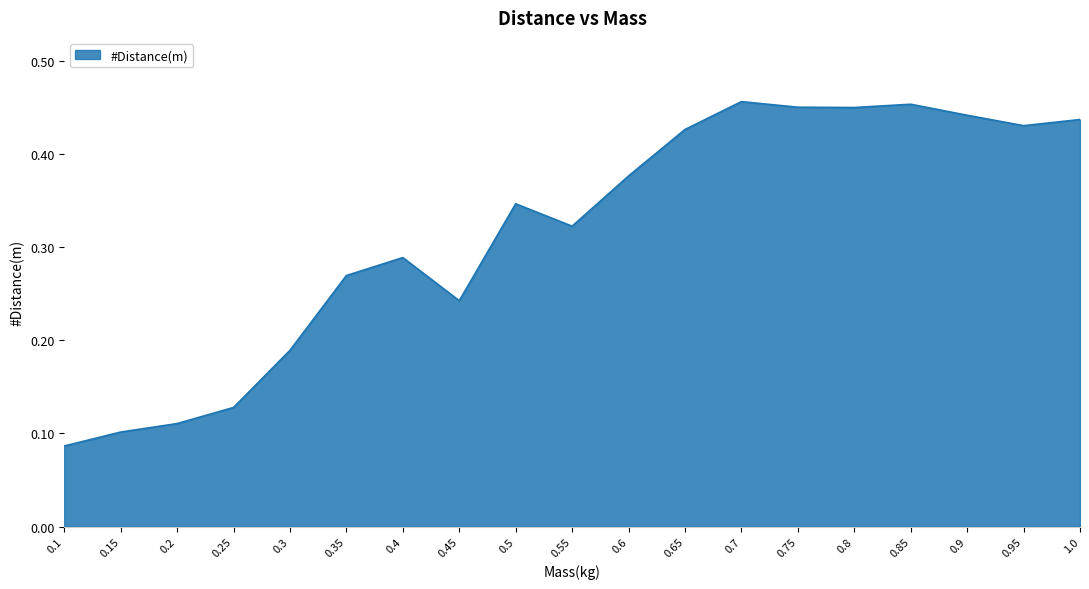

The chart shows a value of 0.2 at 0.95. True or false?

False